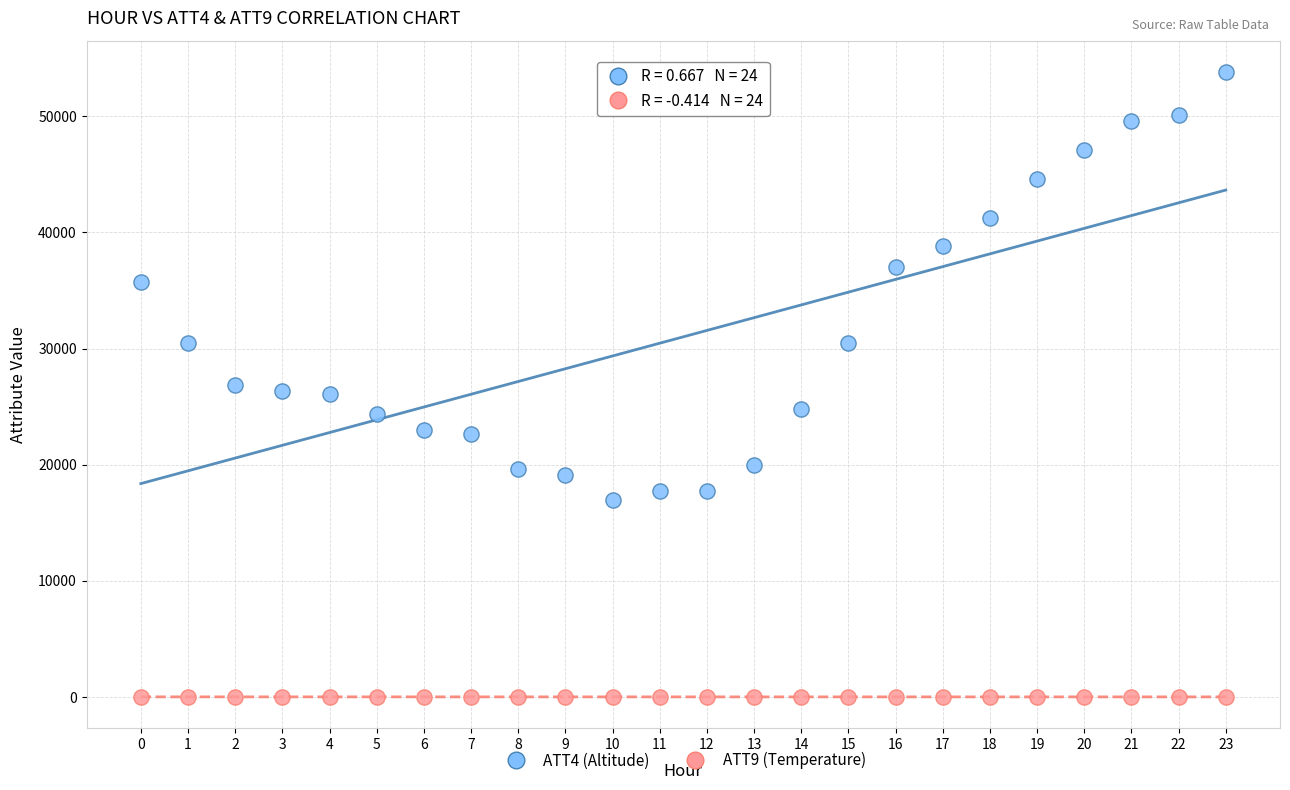

Which series has the largest Y range (max minus min)?

ATT4 (Altitude)